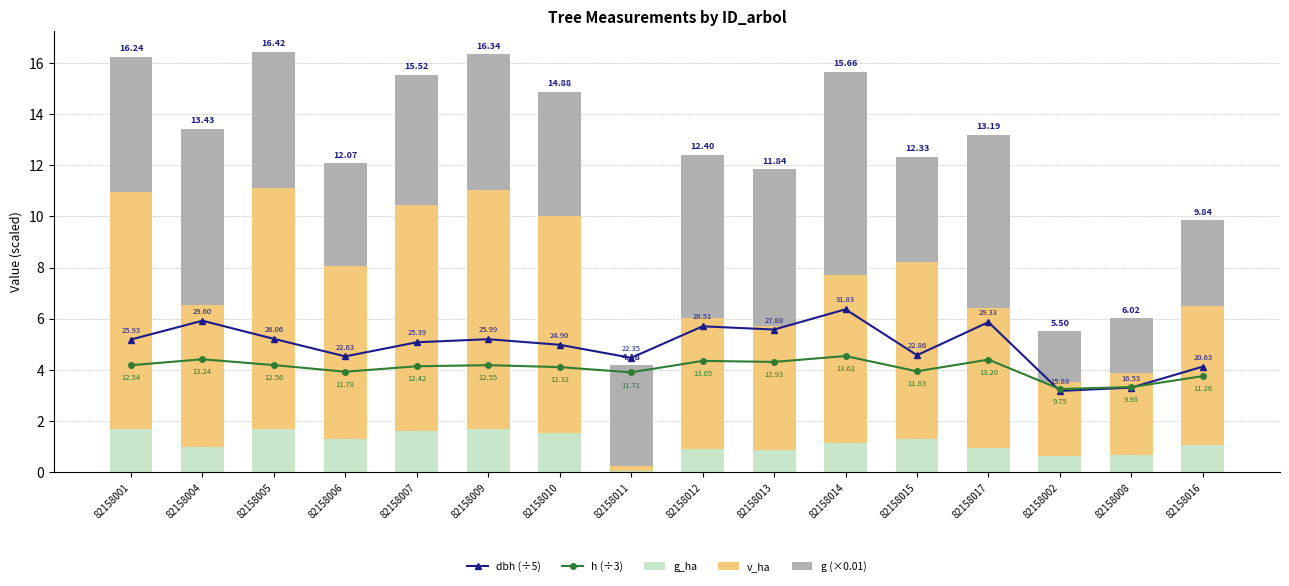

At how many categories does at least one series exceed 1?

16